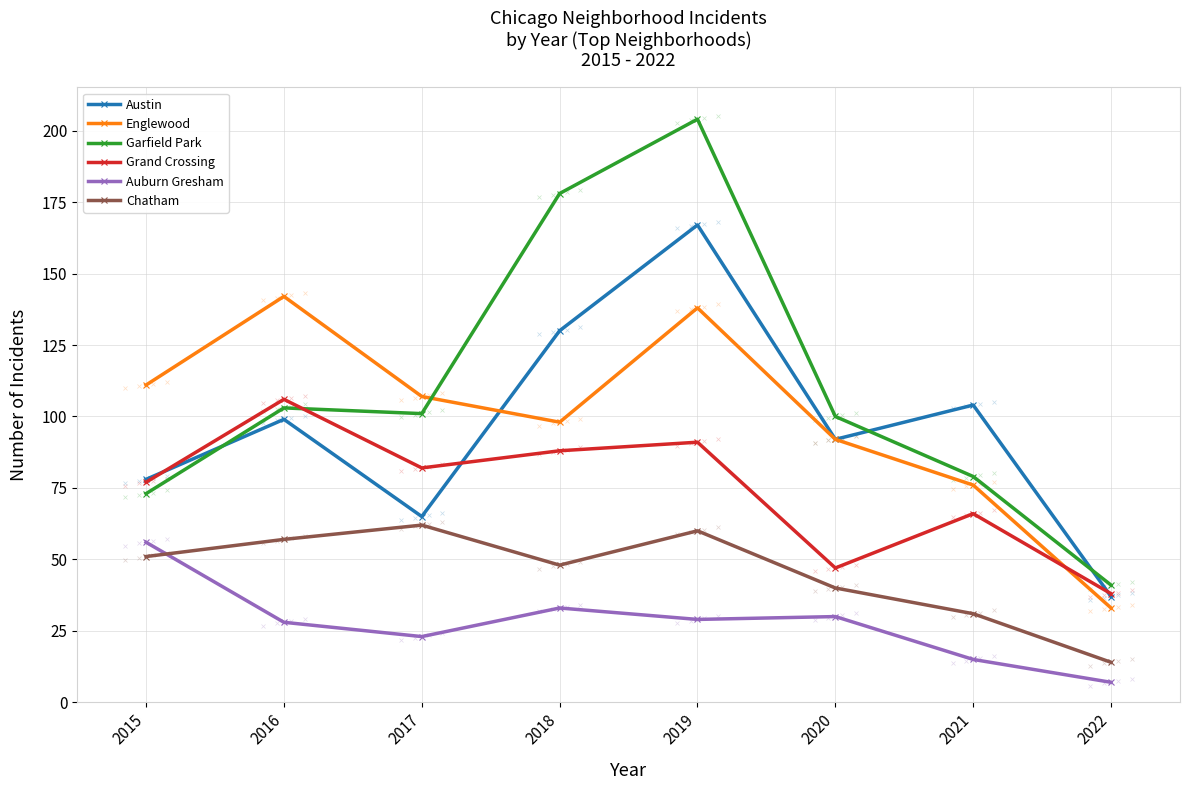

True or false: Chatham has more than 0 interior local peaks.

True